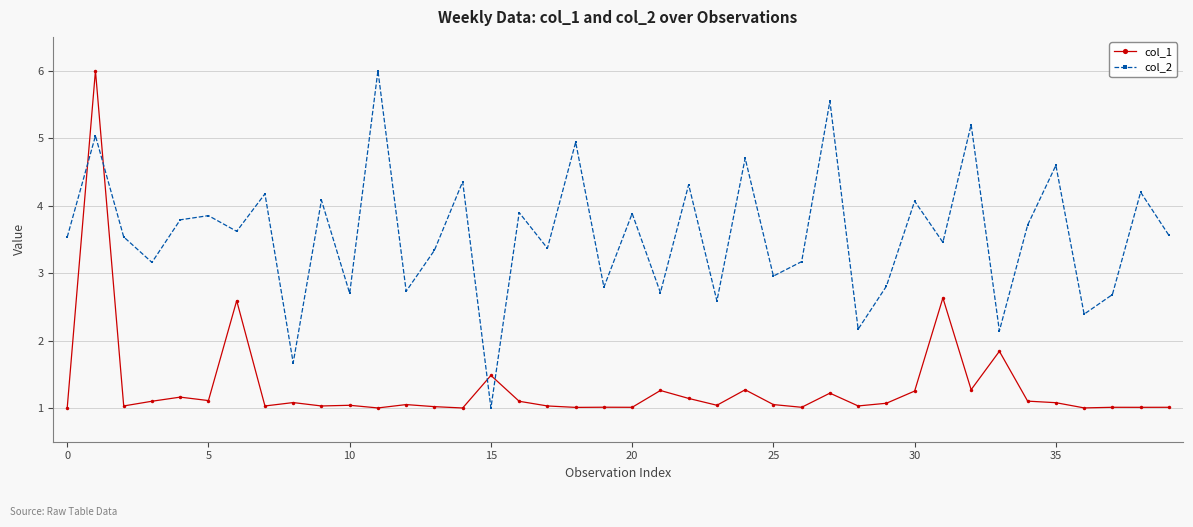

Which series has the largest total across all categories?

col_2